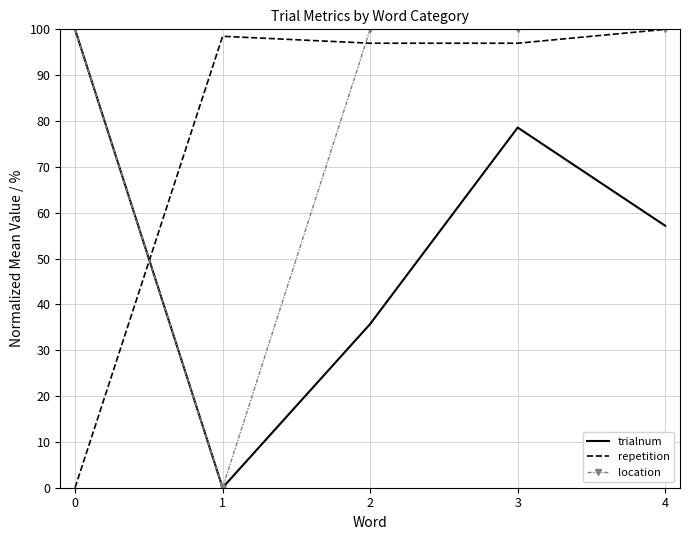

Reading left to right, list all the values displayed in this chart.

trialnum: 0=100.0	1=0.0	2=35.7	3=78.6	4=57.1
repetition: 0=0.0	1=98.5	2=97.0	3=97.0	4=100.0
location: 0=100.0	1=0.0	2=100.0	3=100.0	4=100.0